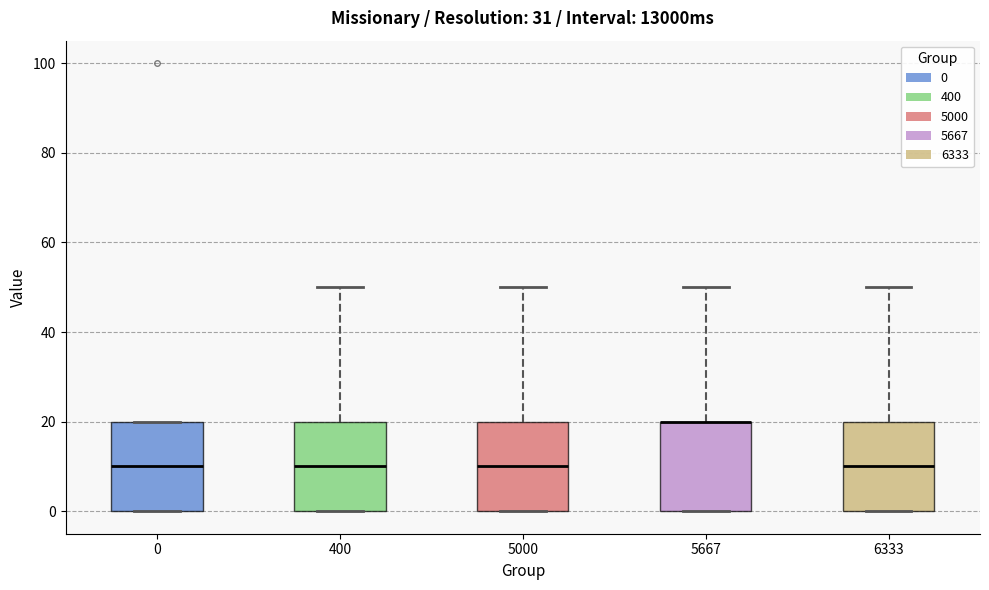

Reading left to right, read every box against the y-axis: the position of its median line, the range the box covers, and the ends of its whiskers. The values are not printed on the chart, so give them approximately, as read against the axis.

0: median 10, box 0 to 20, whiskers 0 to 20
400: median 10, box 0 to 20, whiskers 0 to 50
5000: median 10, box 0 to 20, whiskers 0 to 50
5667: median 20 (drawn on the box's upper edge), box 0 to 20, whiskers 0 to 50
6333: median 10, box 0 to 20, whiskers 0 to 50